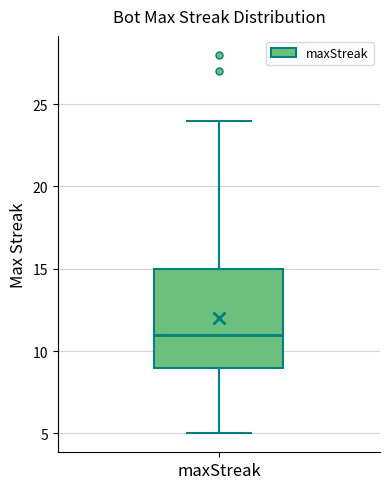

Read this box plot against the y-axis: the position of the median line, the range covered by the box, and the ends of both whiskers. The values are not printed on the chart, so give them approximately, as read against the axis.

median 11, box 9 to 15, whiskers 5 to 24